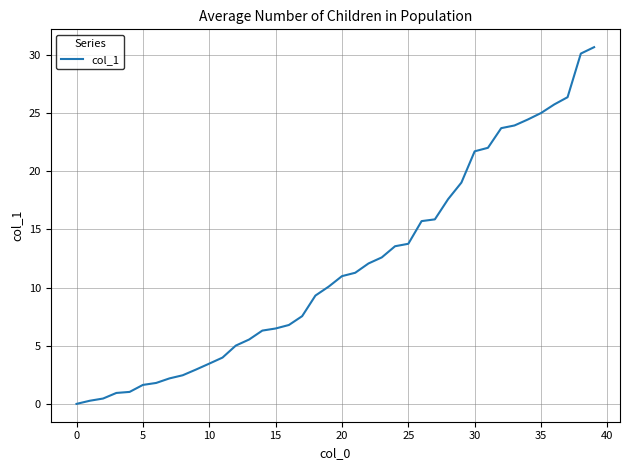

What is the greatest value displayed?

30.7